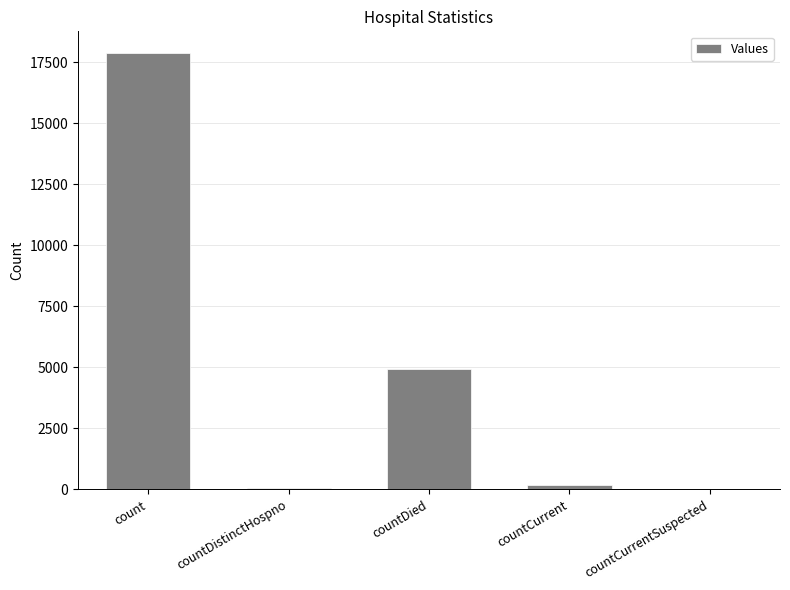

Which label corresponds to the largest value in the chart?

count